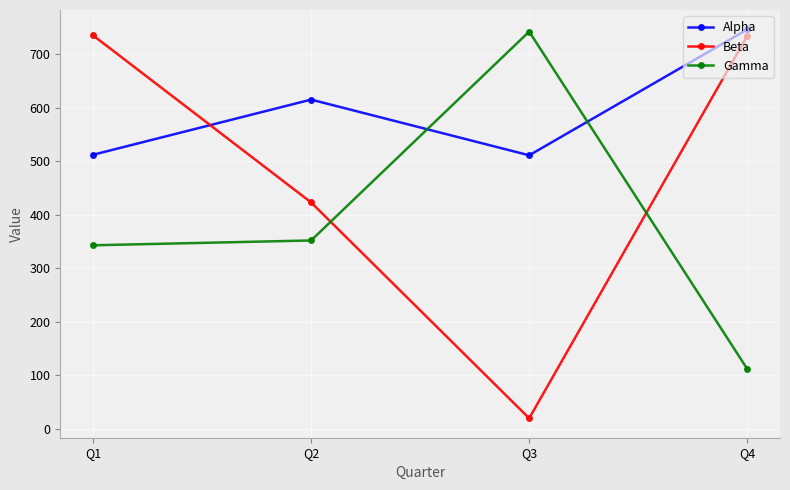

After their last crossing, which series has the higher values: Gamma or Beta?

Beta